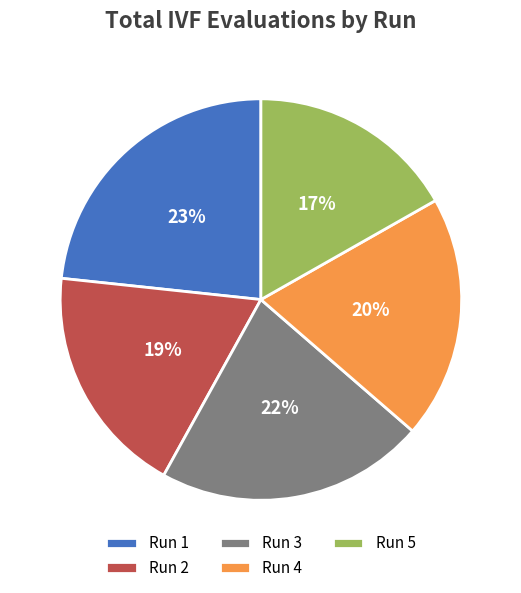

Between Run 1 and Run 4, which is larger?

Run 1